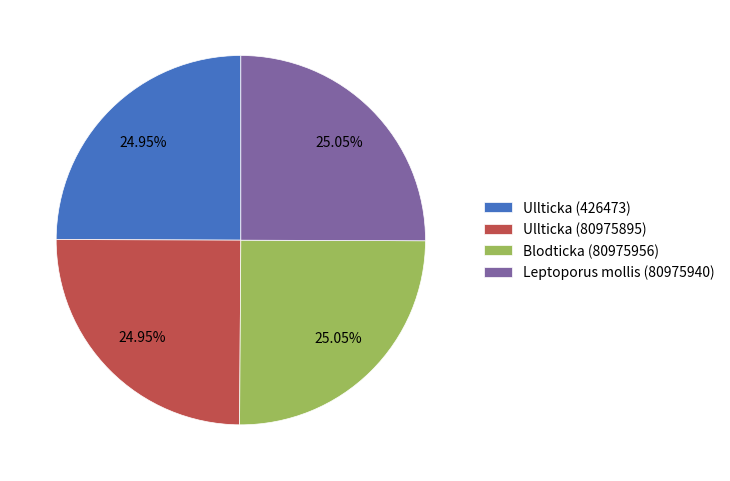

To the nearest percent, what percentage of the pie is Blodticka (80975956)?

25%